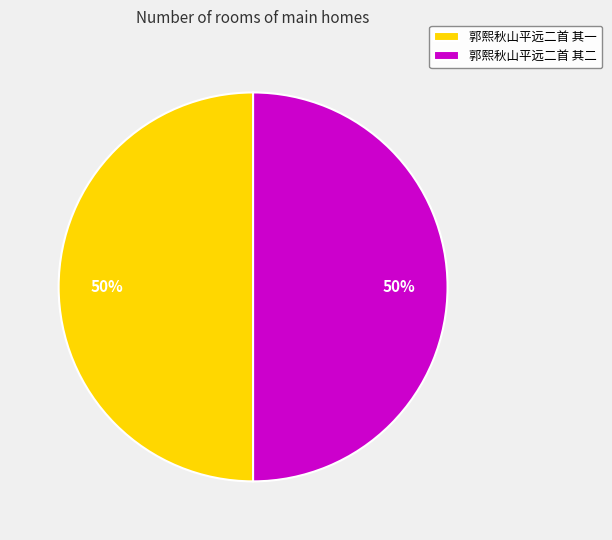

To the nearest percent, what percentage of the pie is 郭熙秋山平远二首 其一?

50%